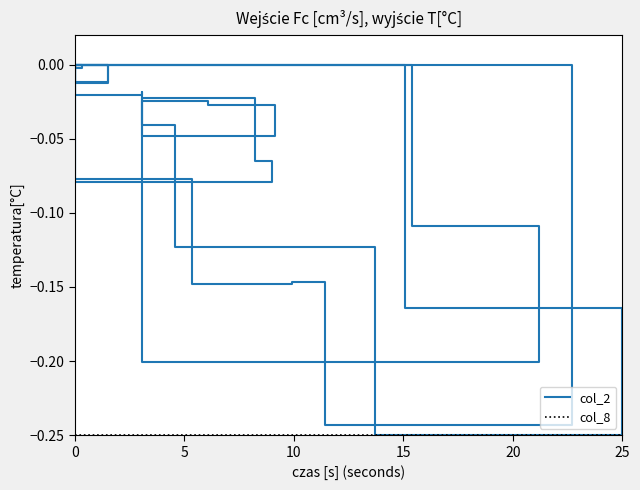

Between 19 and 10, which is larger?

19